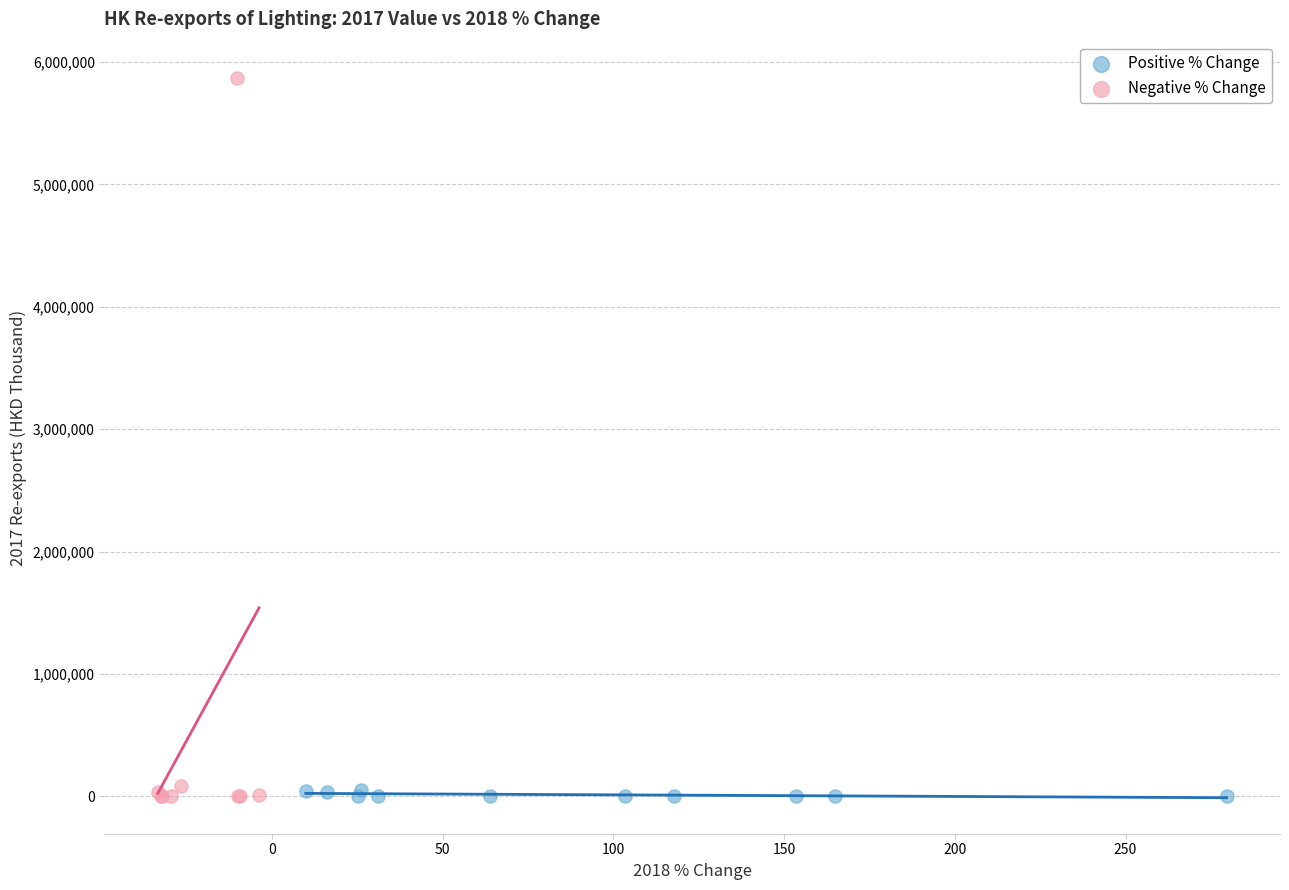

Which series contains the highest Y value?

Negative % Change